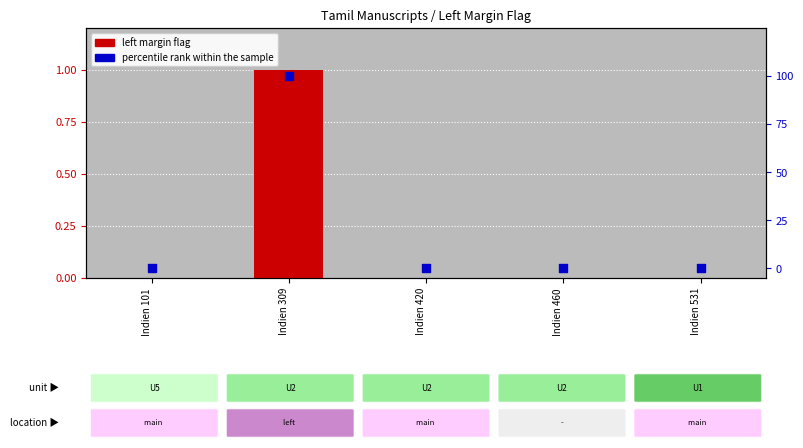

At which category is the sum across all series the highest?

Indien 309